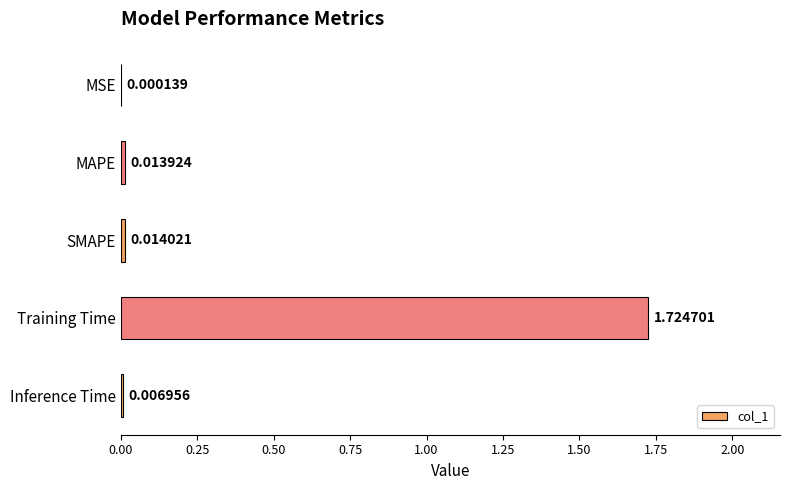

Between SMAPE and Training Time, which is larger?

Training Time